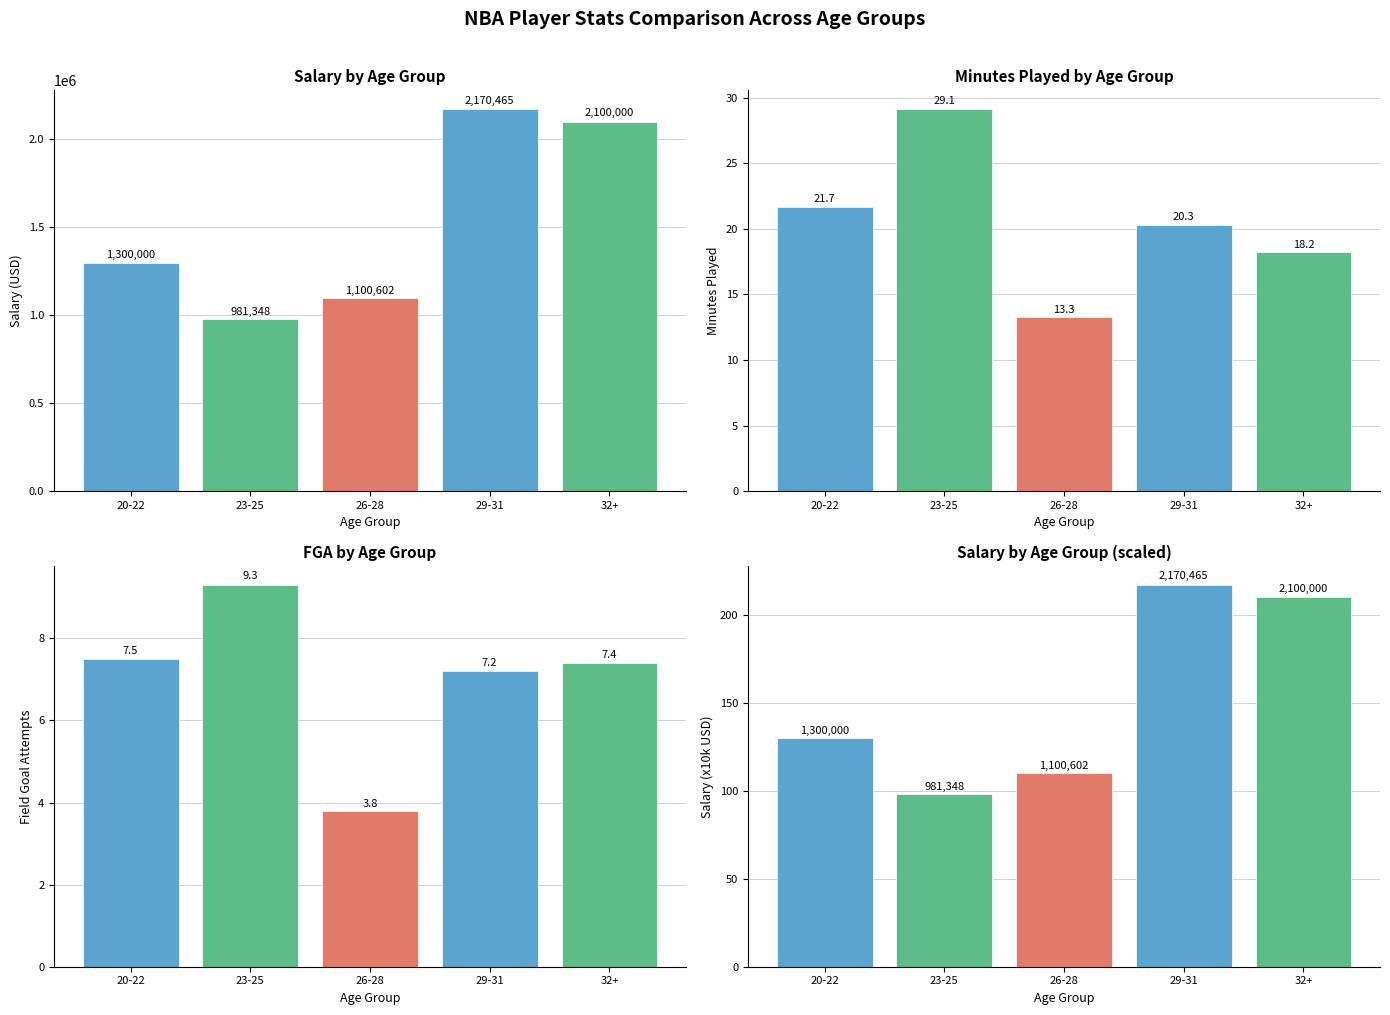

Which series changed the most between 20-22 and 29-31?

Salary by Age Group